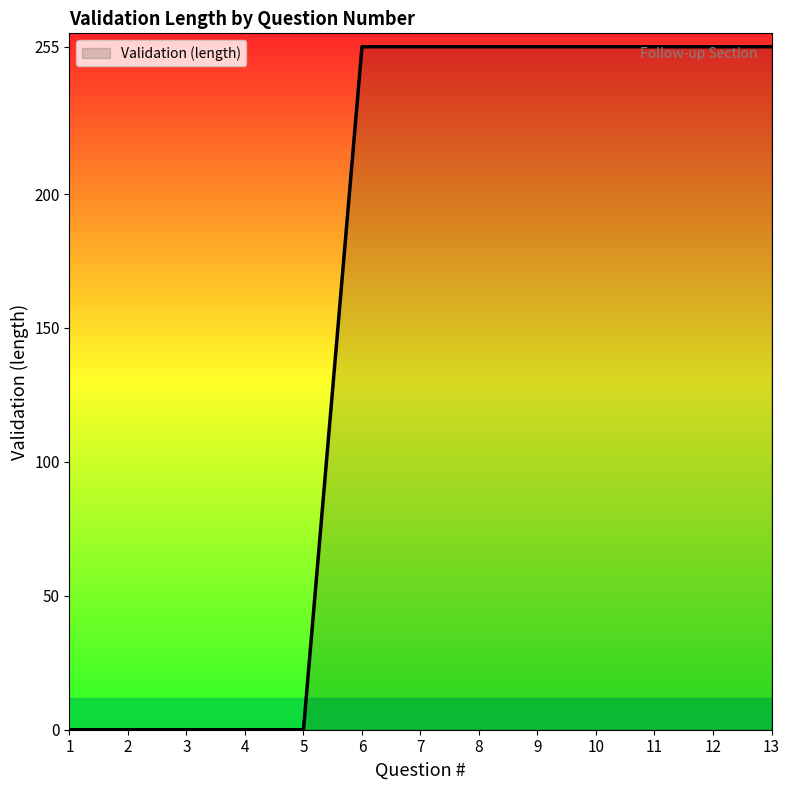

What is the difference between the second highest and minimum values?

255